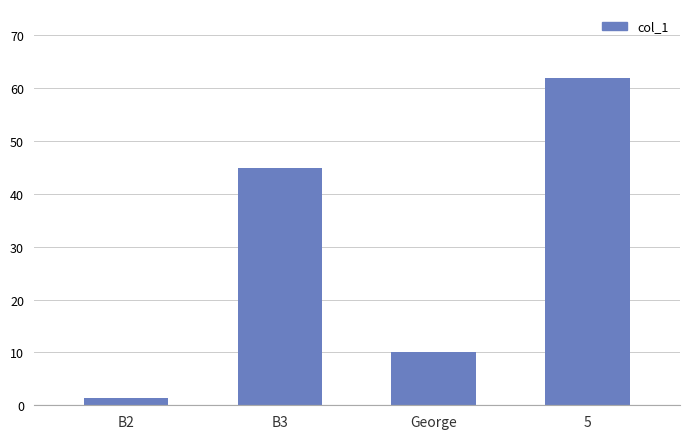

How many data points are less than 45?

2